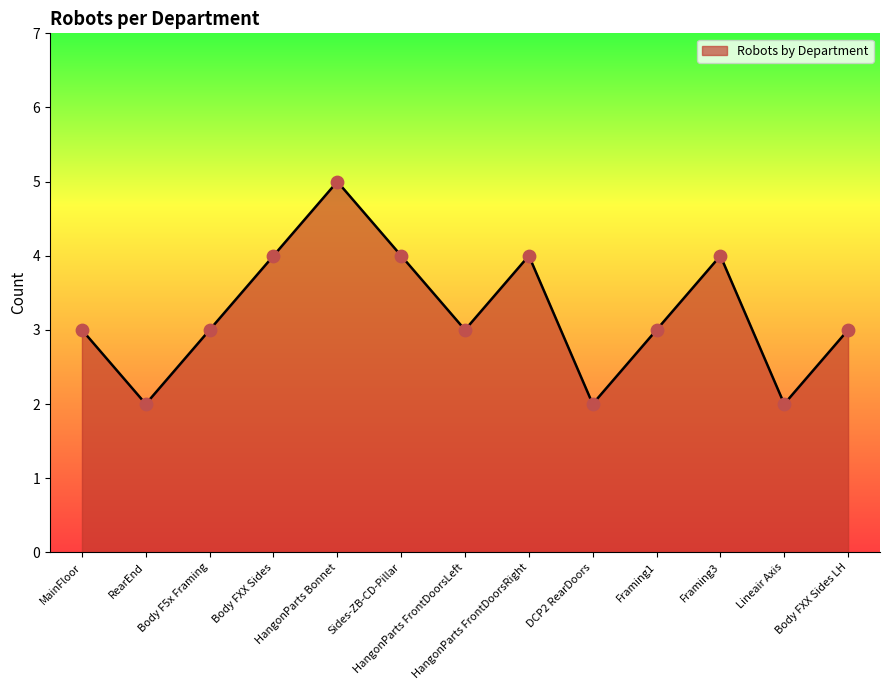

What is the maximum value shown in the chart?

5